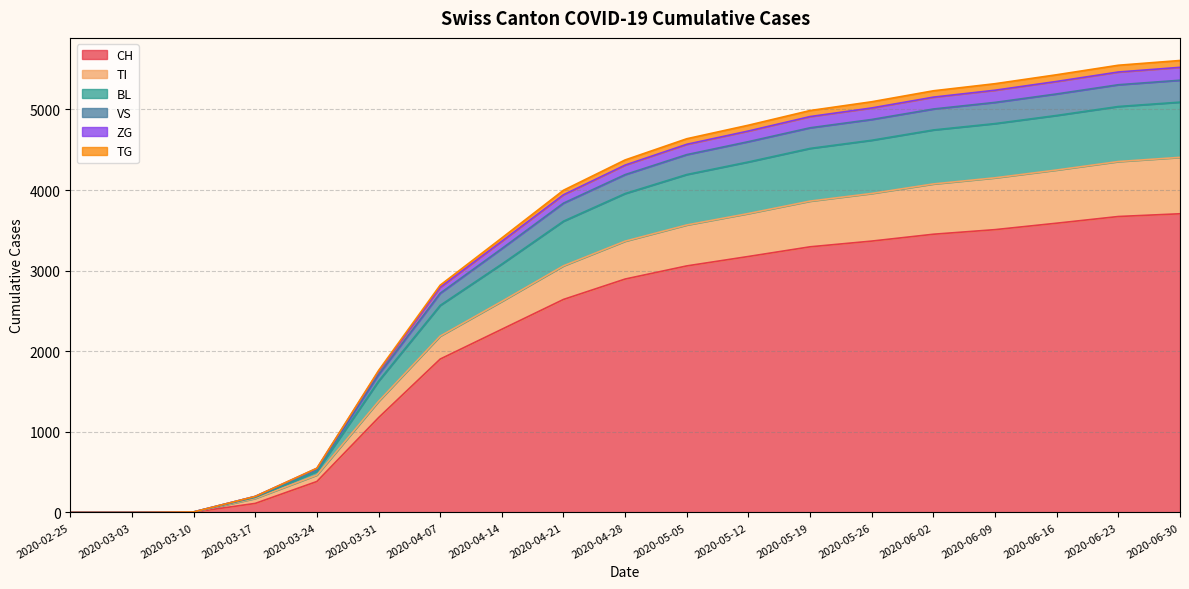

At which category does the chart reach its minimum across all series?

2020-02-25